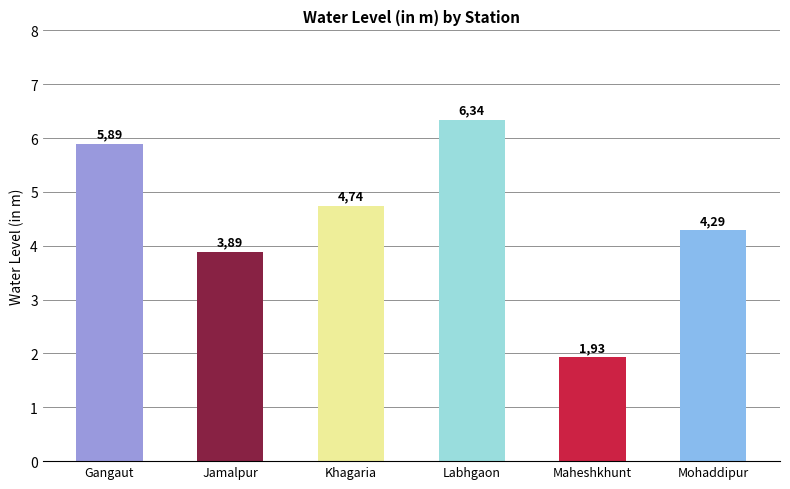

What is the label of the 2nd bar from the left?

Jamalpur